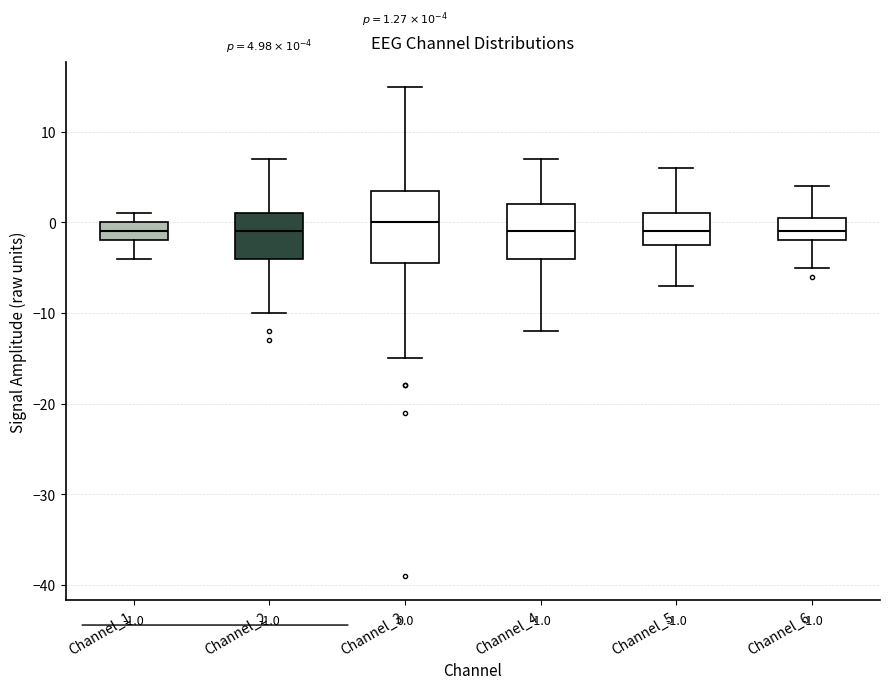

Which box is the tallest, from its lower edge to its upper edge?

Channel_3